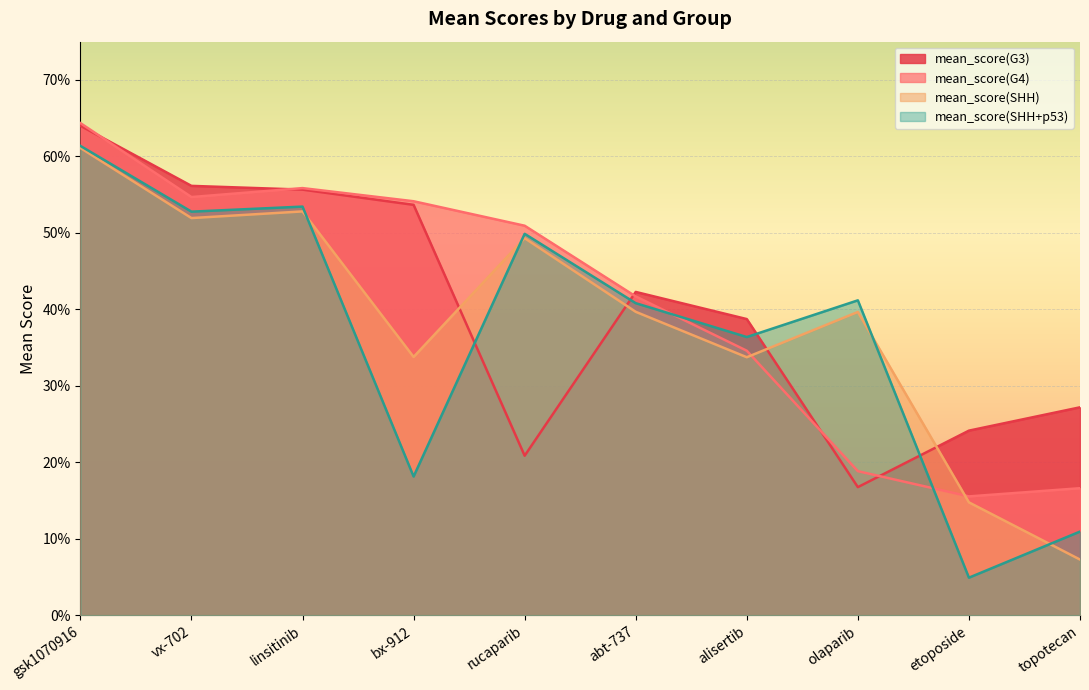

Does the chart display data point markers on the line(s)?

No